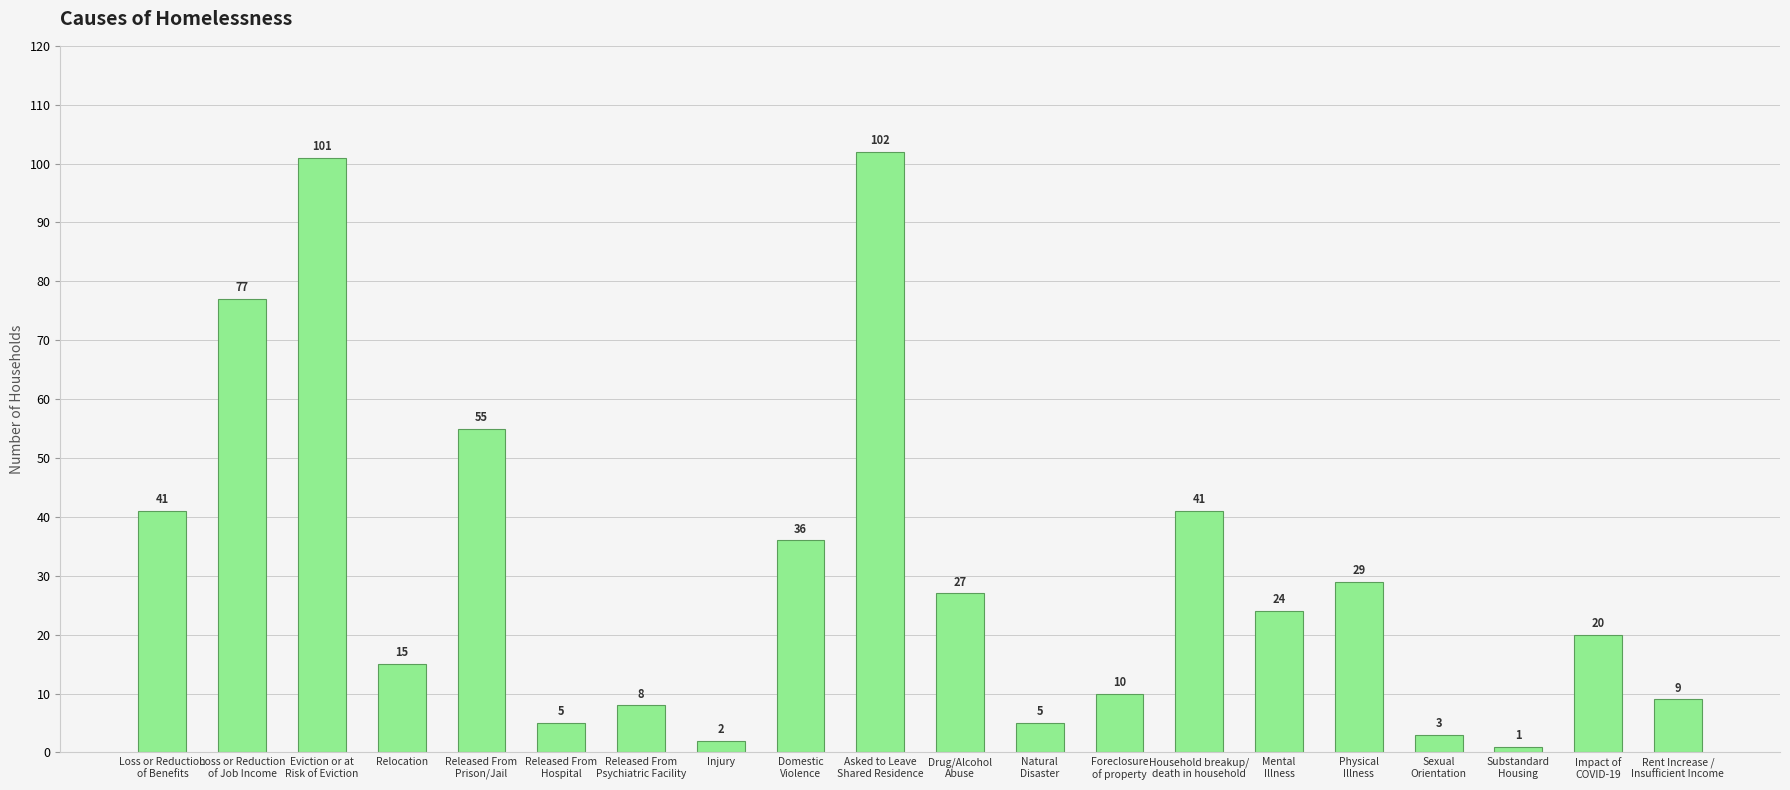

Does the chart contain stacked bars?

No